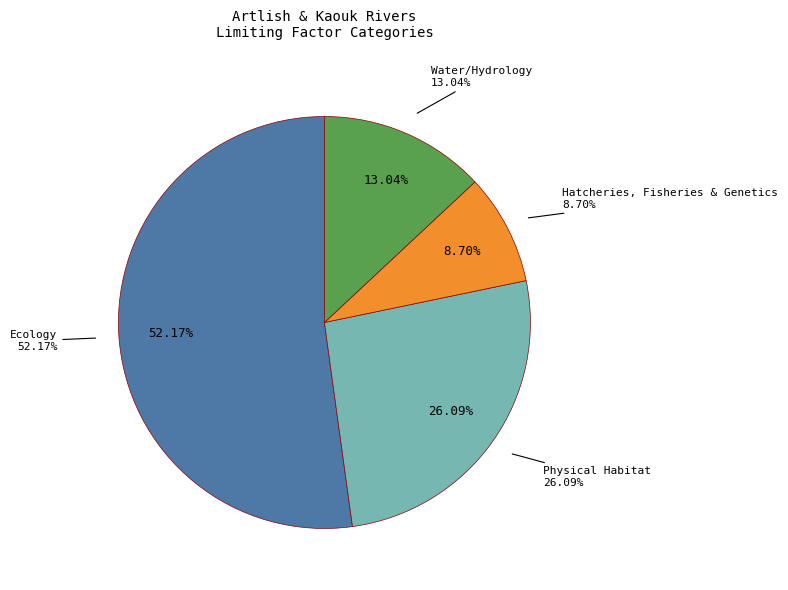

Do Ecology (LF2) and Ecology (LF20) together represent more than half of the pie?

No